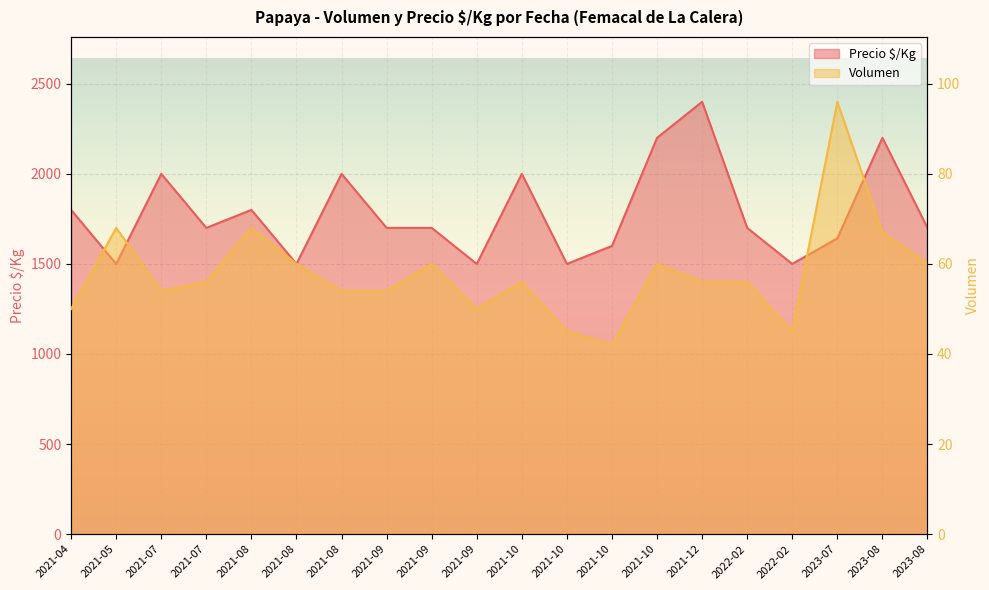

At which label is Precio $/Kg closest to 1950?

2021-07